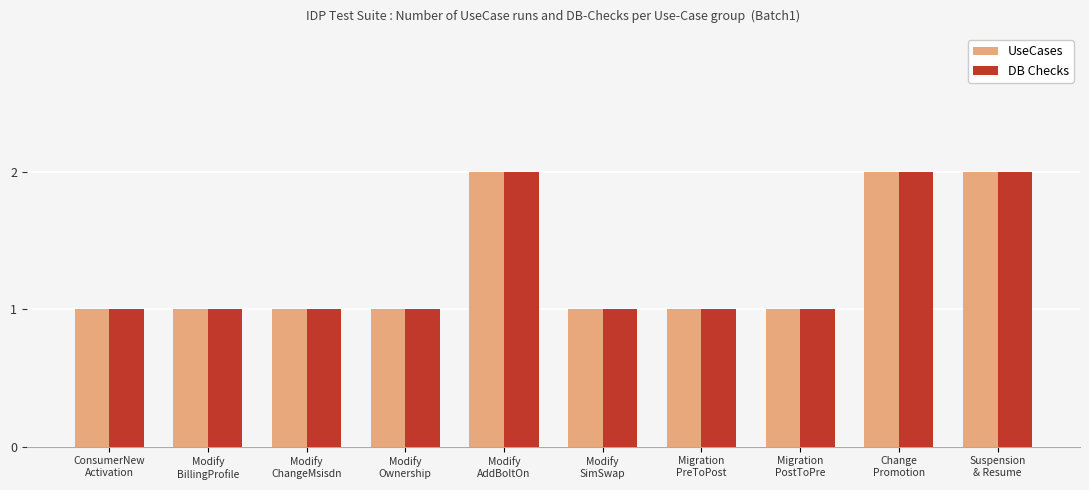

What is the sum of all DB Checks values?

13